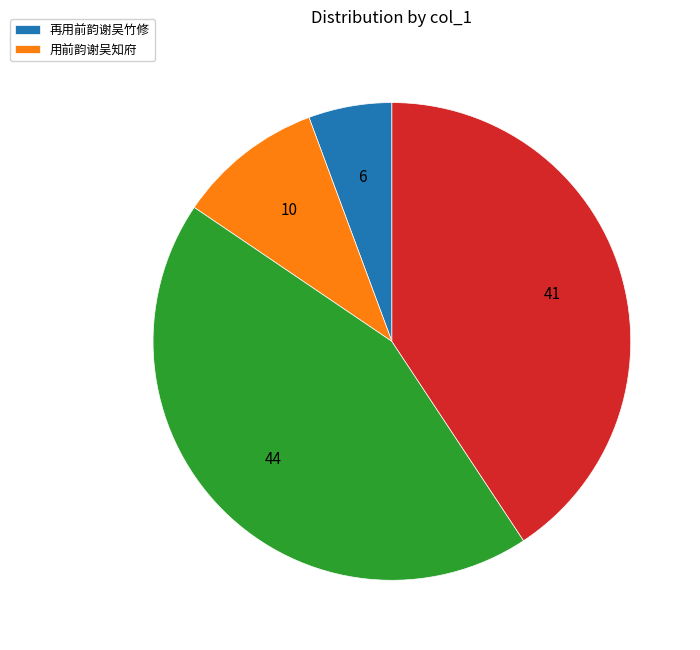

Is there a majority slice in this chart?

No